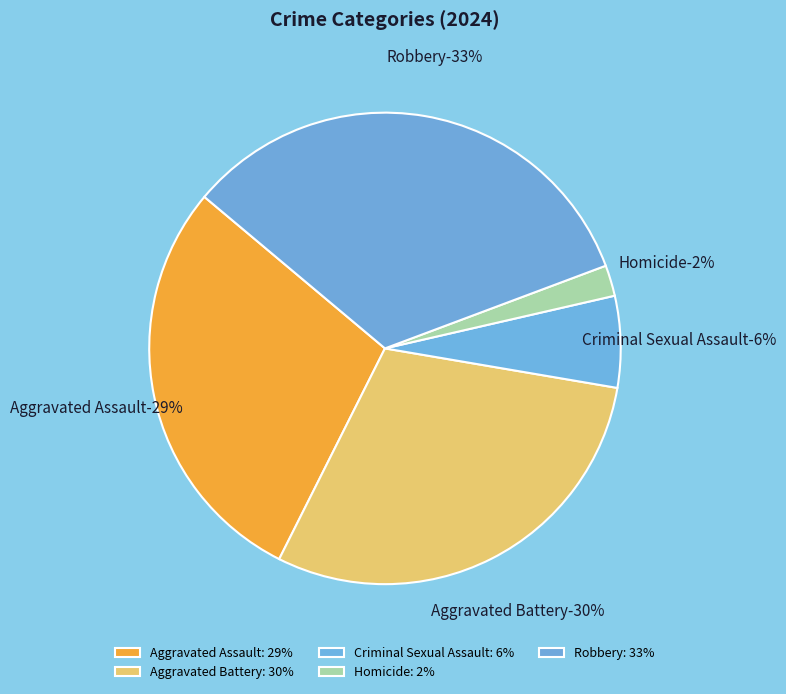

To the nearest percent, what is the difference between the Homicide and Robbery slice percentages?

31%